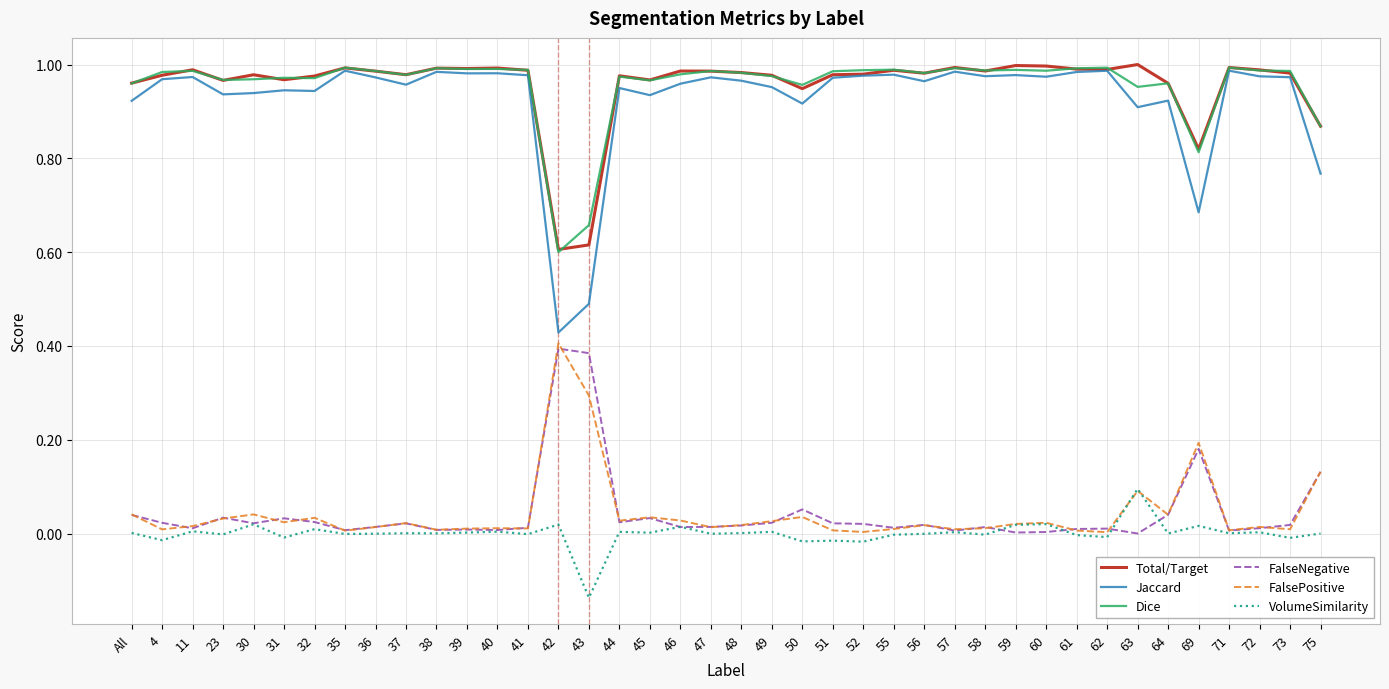

Is the value of FalseNegative at All greater than the value of VolumeSimilarity at 50?

Yes